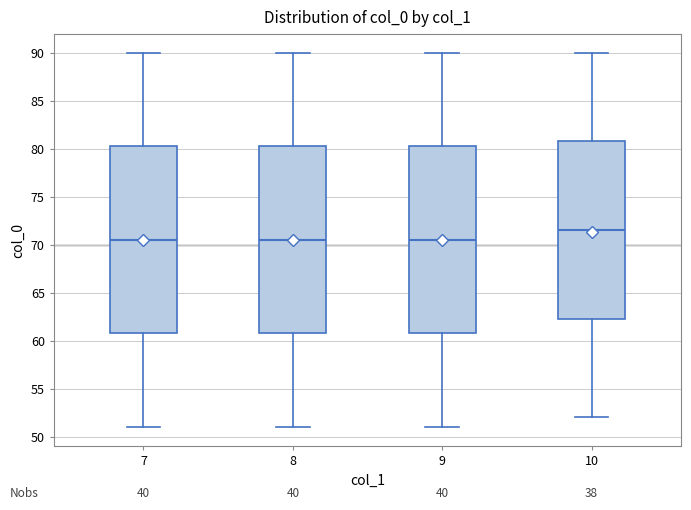

Which box has the highest median line?

10